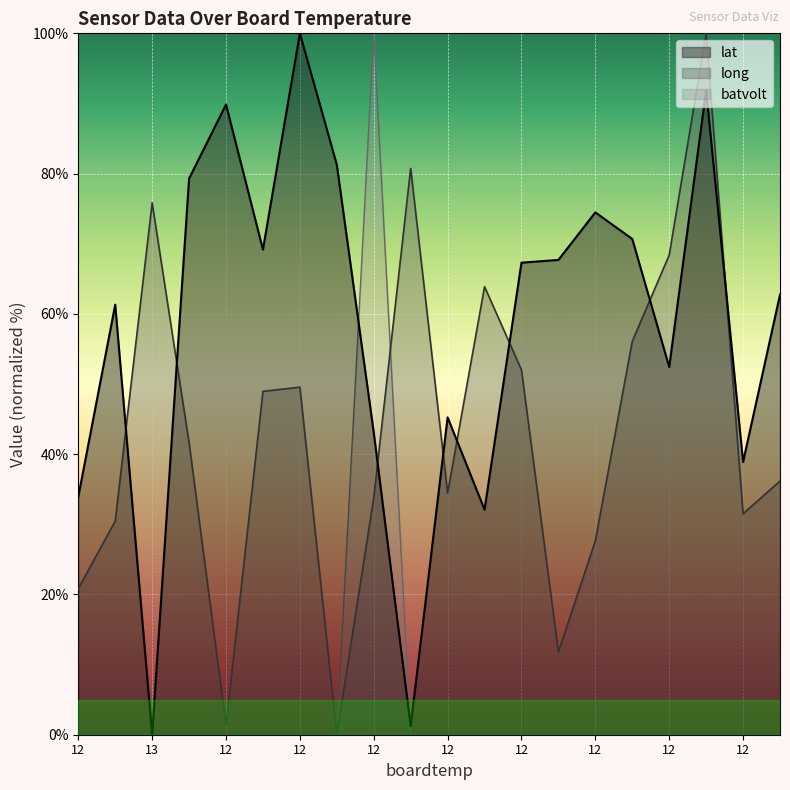

What are all the series names shown in the legend?

lat, long, batvolt